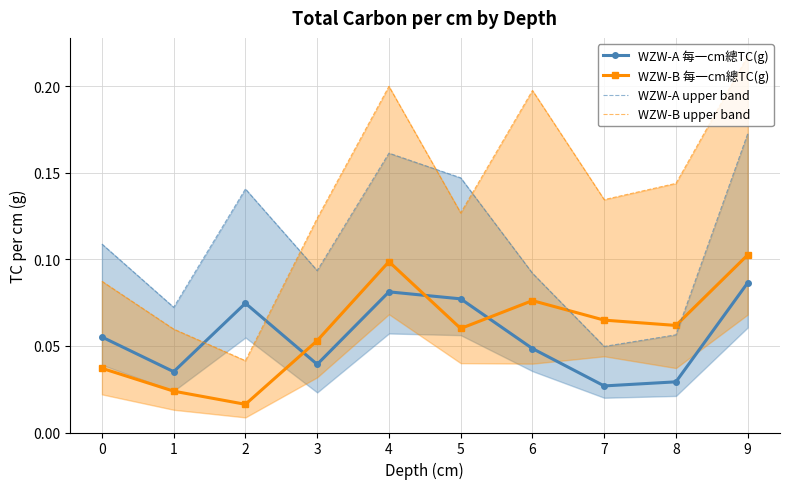

List the series in order of their peak value, highest first.

WZW-B upper band, WZW-A upper band, WZW-B 每一cm總TC(g), WZW-A 每一cm總TC(g)